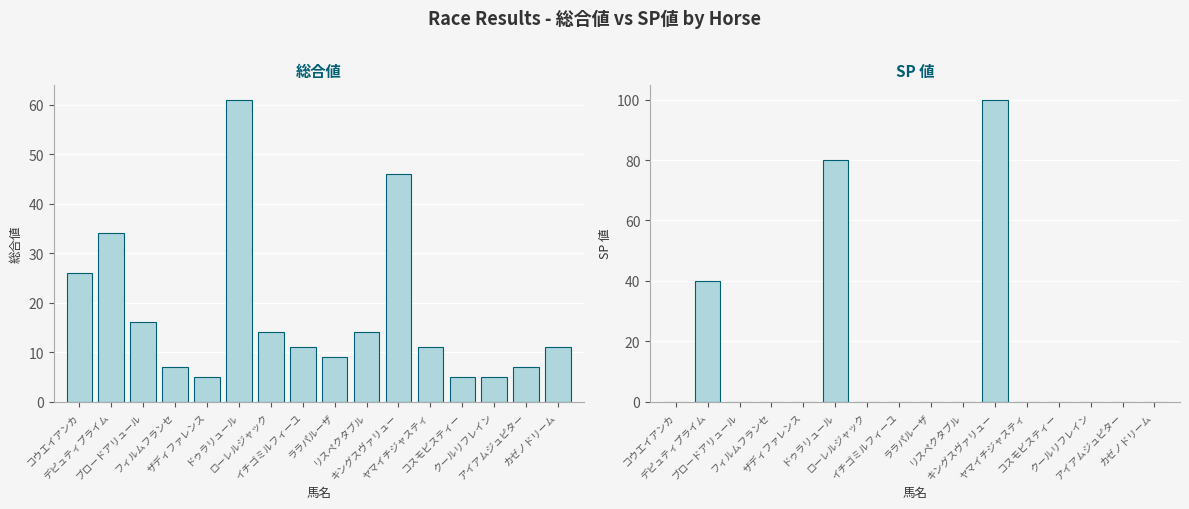

What is the difference between the maximum and second lowest values in the SP 値 series?

100